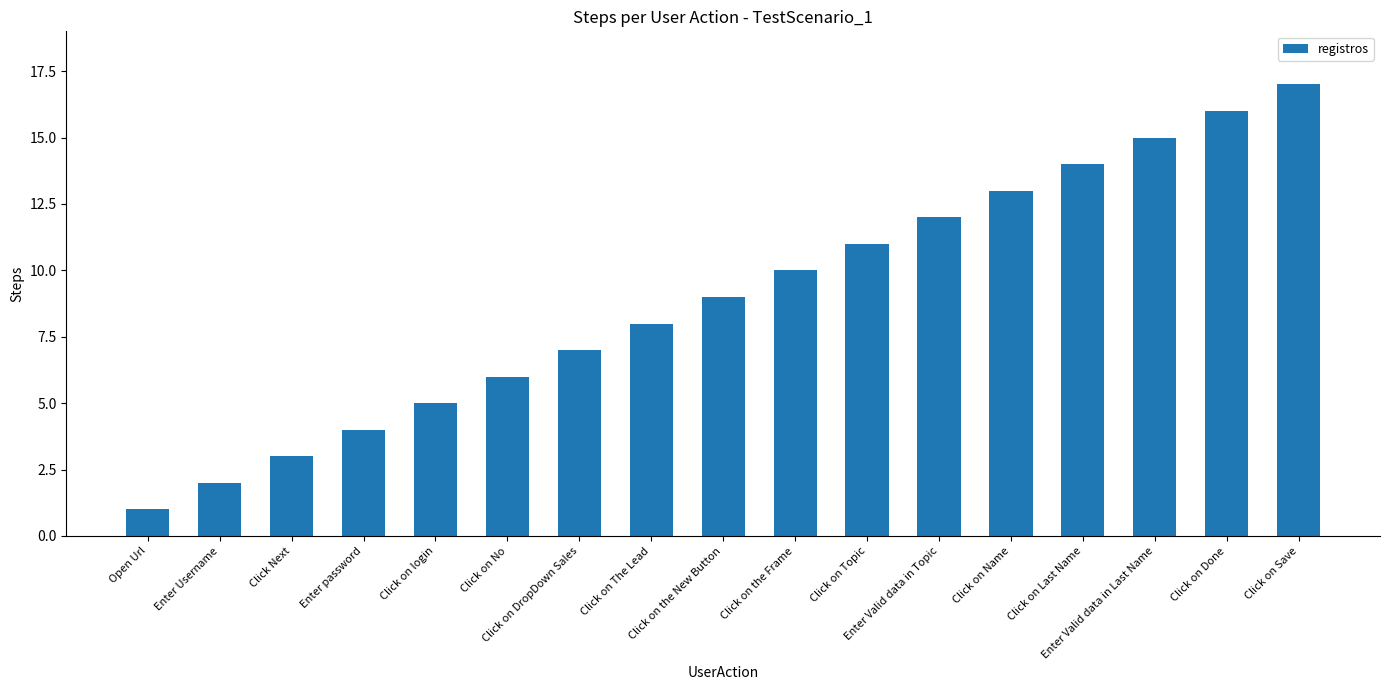

At which category does the chart reach its minimum across all series?

Open Url